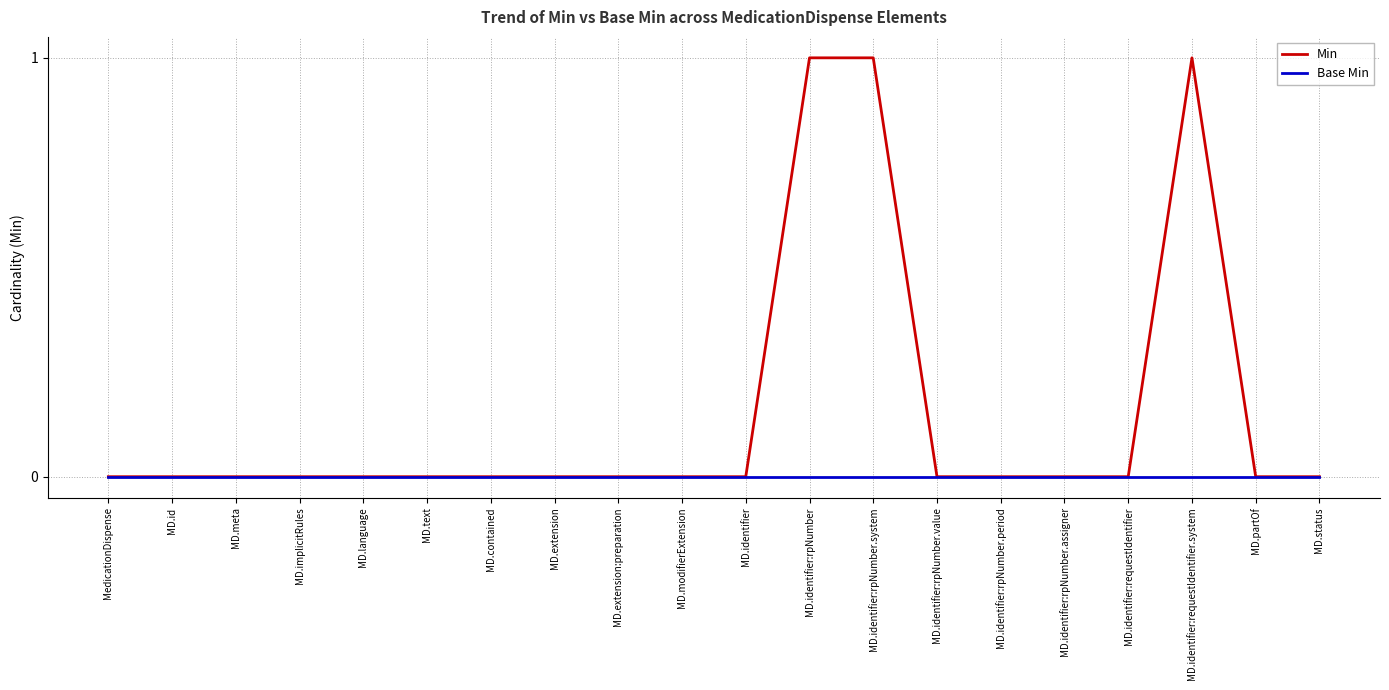

The Base Min series shows 0 at MD.implicitRules. True or false?

True